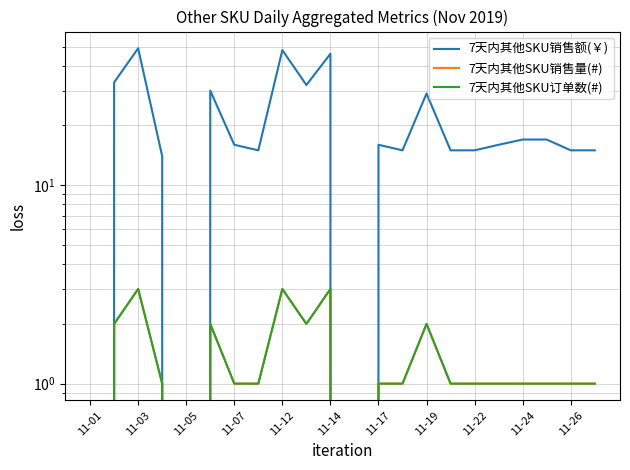

Between 15 and 12, which is larger?

12